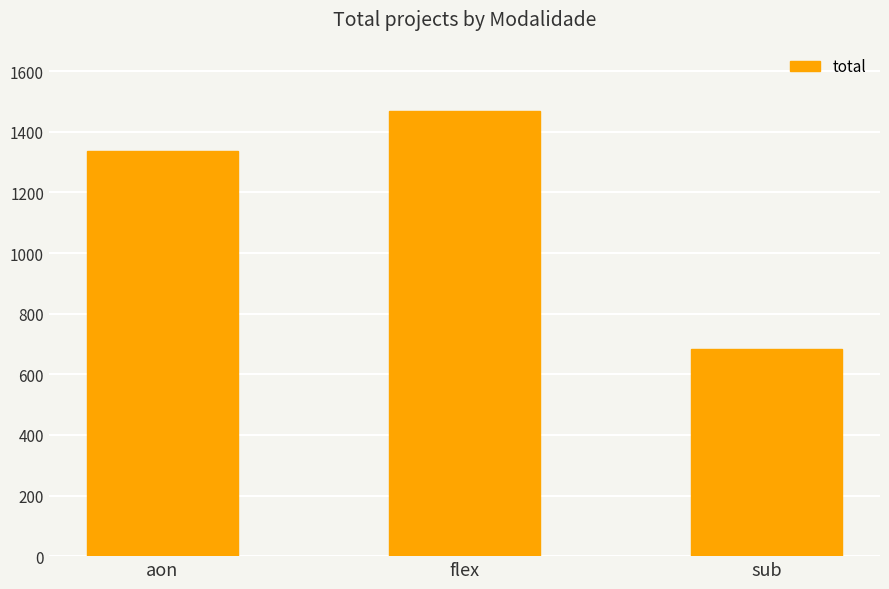

List the labels in order of value, largest first.

flex, aon, sub